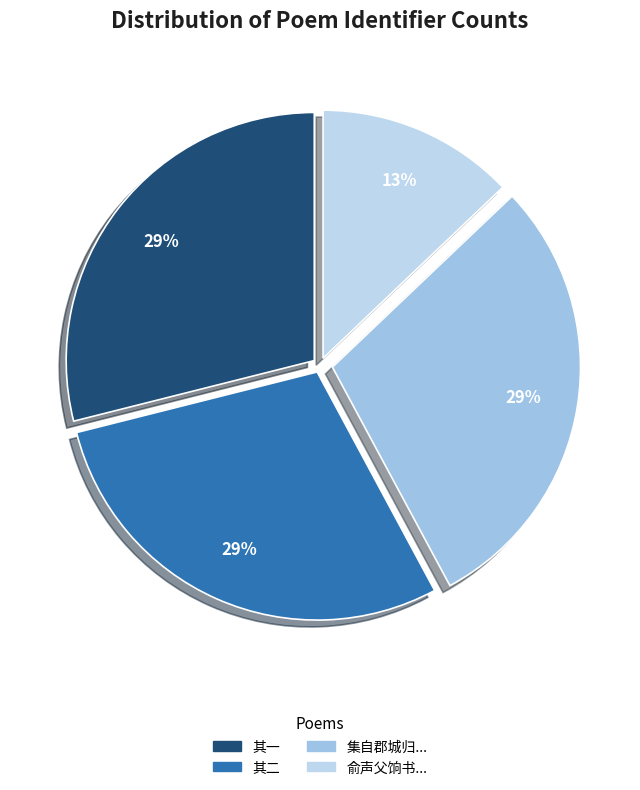

Count the number of slices in the pie.

4